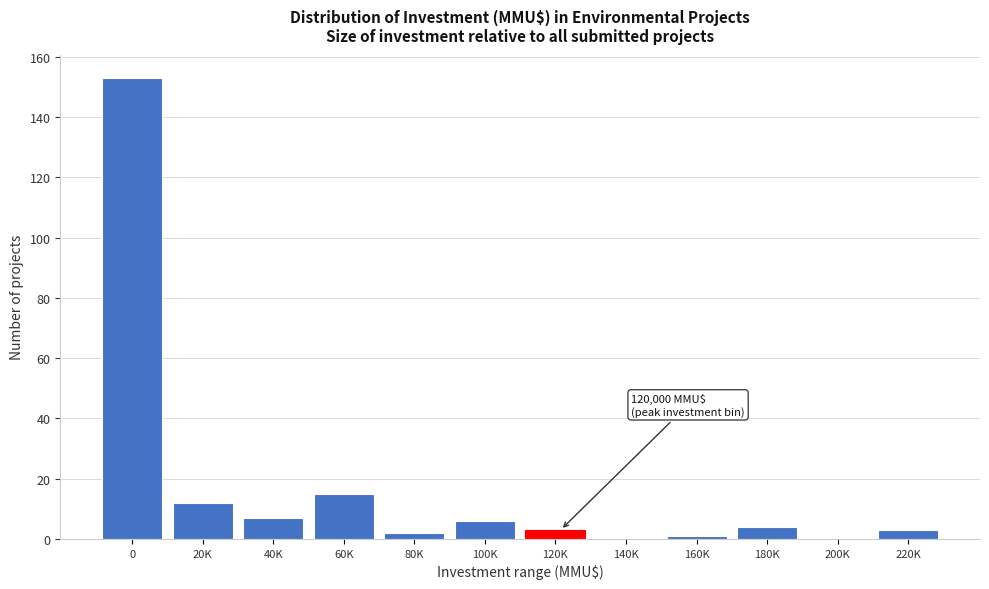

Reading right to left, list all the values displayed in this chart.

220K=3	200K=0	180K=4	160K=1	140K=0	120K=3	100K=6	80K=2	60K=15	40K=7	20K=12	0=153